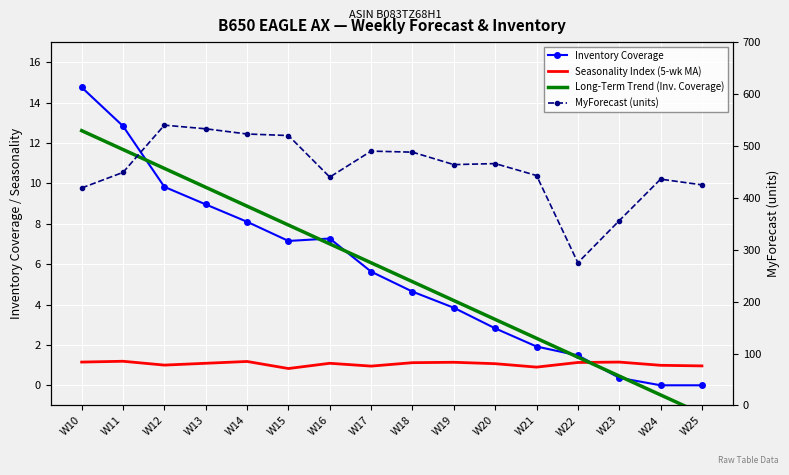

True or false: MyForecast (units) and Seasonality Index (5-wk MA) cross at least once.

False